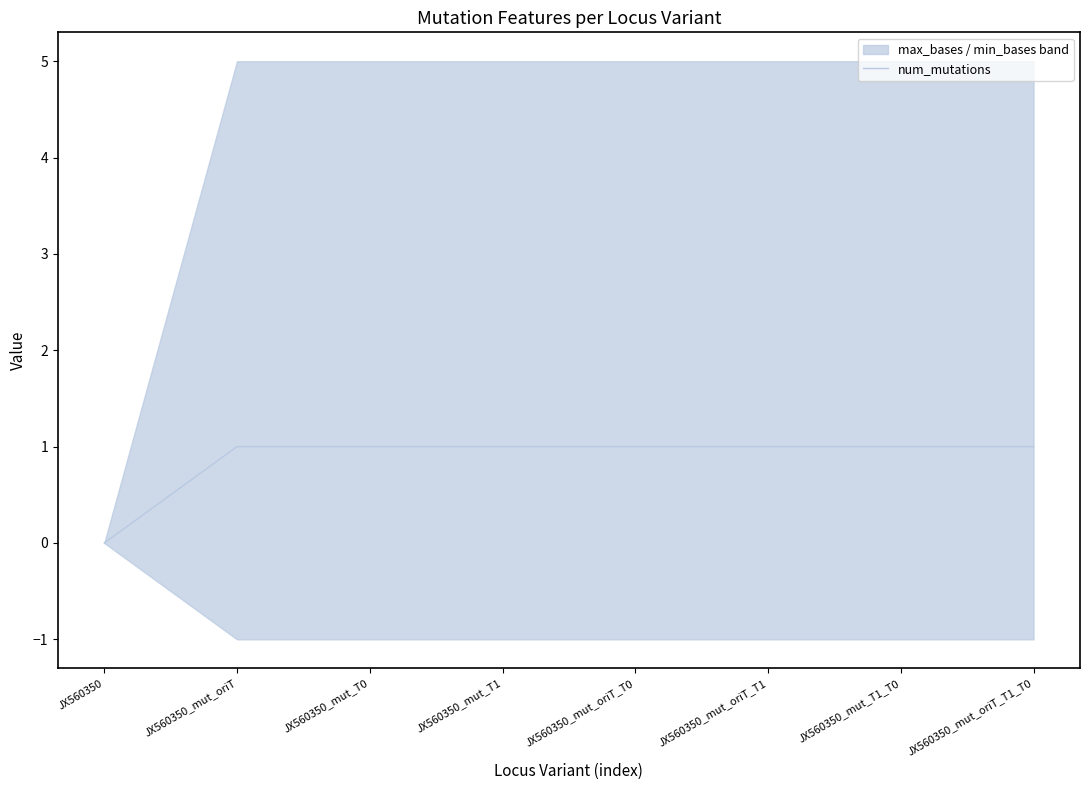

What is the label of the 7th point from the right?

JX560350_mut_oriT